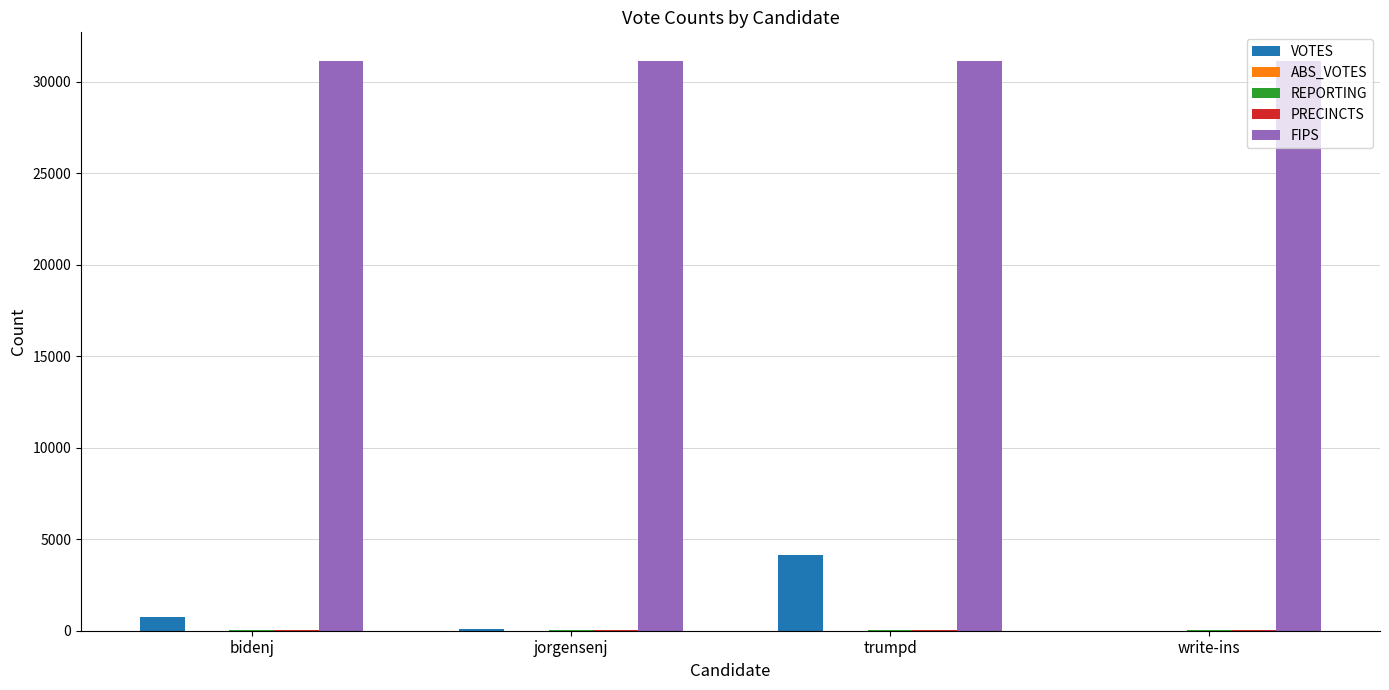

What is the highest value of the FIPS series?

31137